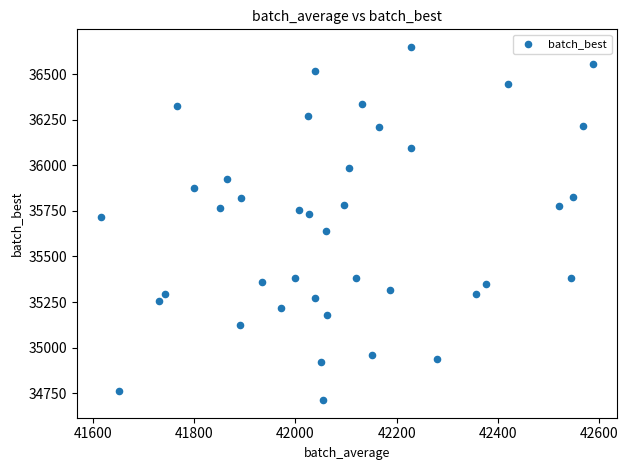

What is the range of X values (max minus min)?

970.1